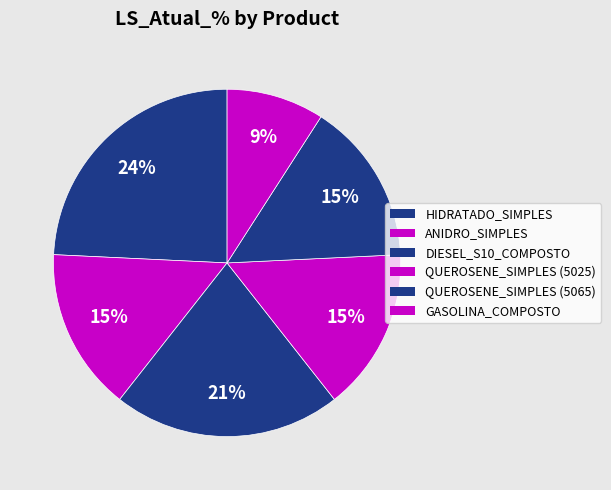

How many segments does this pie chart have?

6